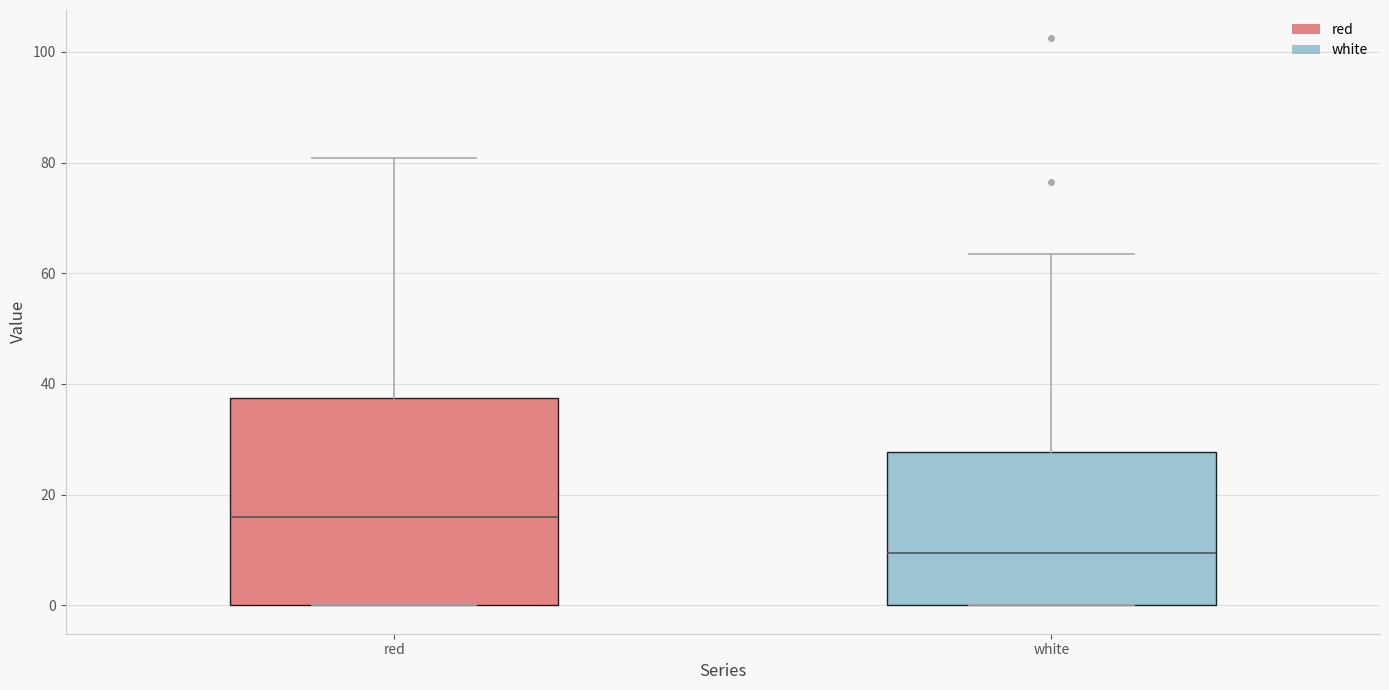

Reading left to right, transcribe this box plot: for each box, give where its median line is, the range the box spans, and where its two whiskers end, as read against the y-axis. The values are not printed on the chart, so give them approximately, as read against the axis.

red: median 16, box 0 to 38, whiskers 0 to 80
white: median 10, box 0 to 28, whiskers 0 to 64